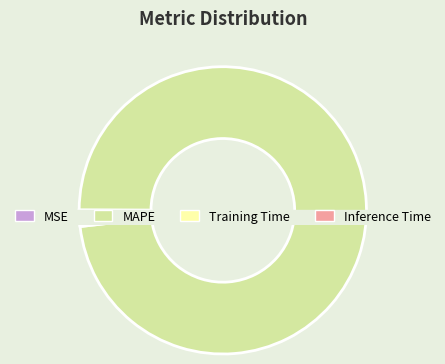

To the nearest percent, what is the difference between the Training Time and MAPE slice percentages?

98%